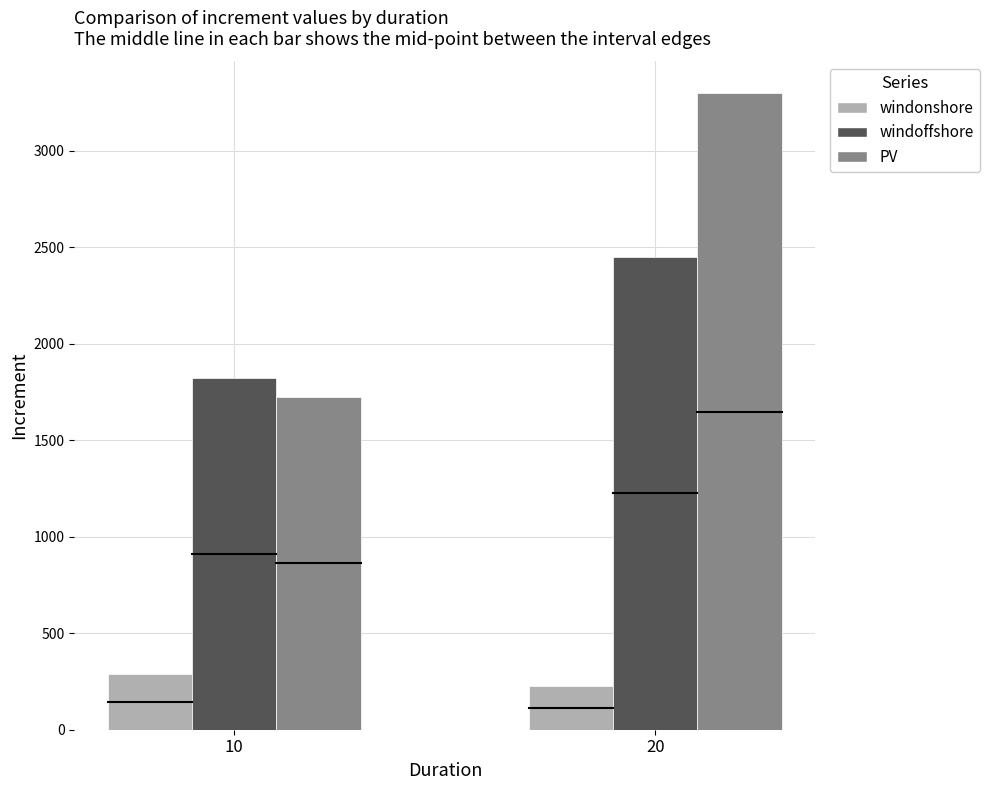

What is the greatest value displayed?

3298.8